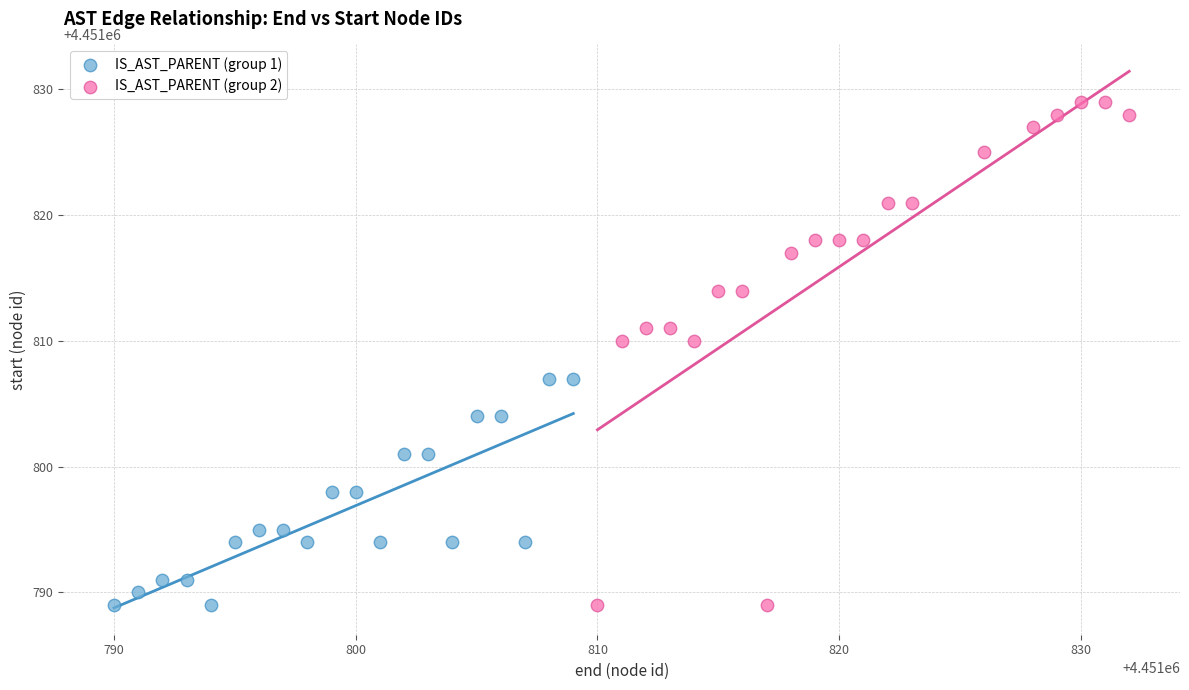

Which series reaches the maximum Y coordinate?

IS_AST_PARENT (group 2)